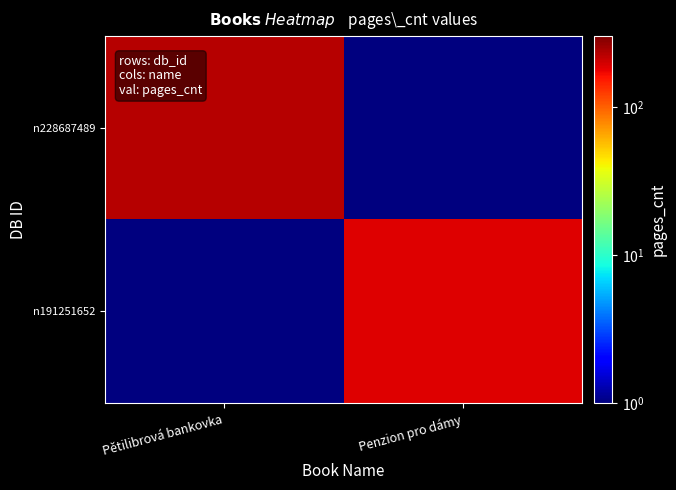

What is the total value across all series at Penzion pro dámy?

185